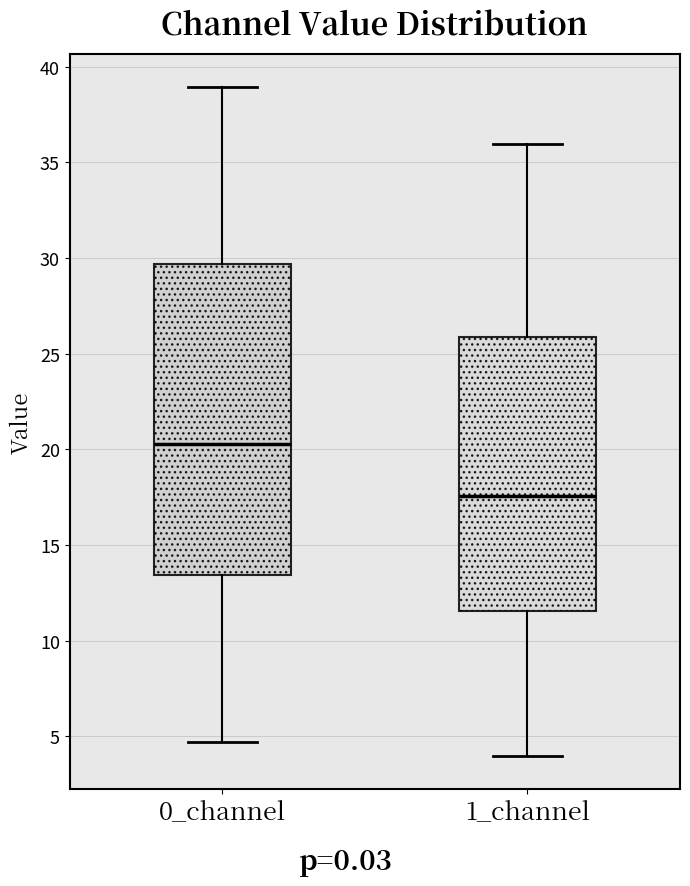

Which box has the highest median line?

0_channel